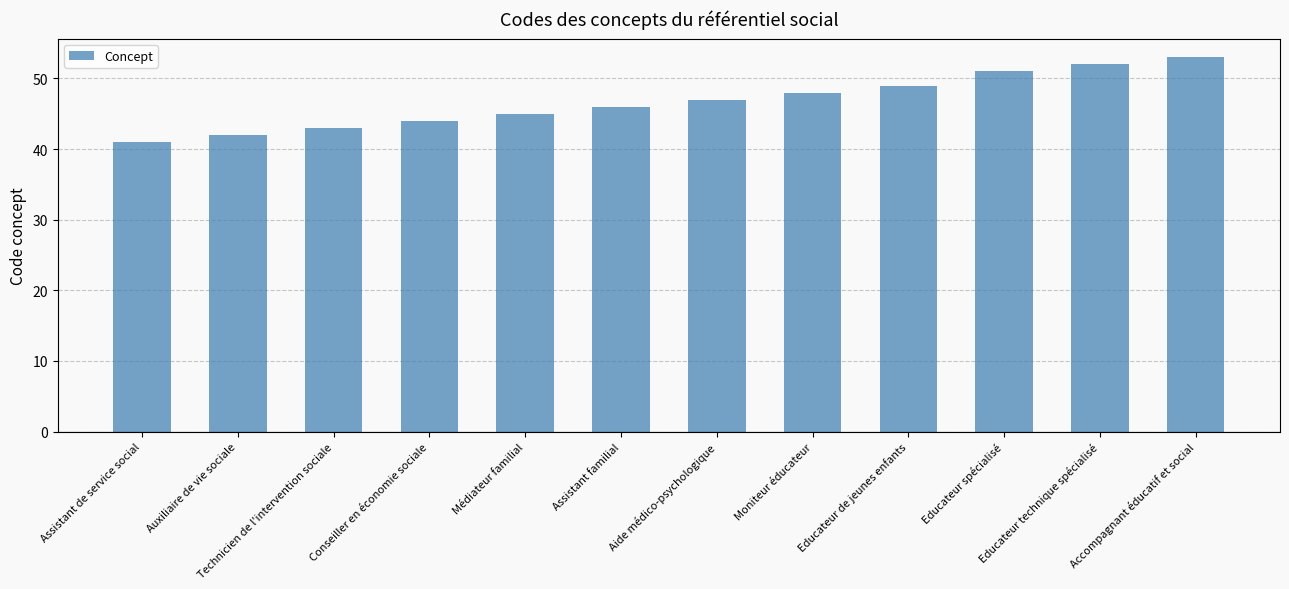

What is the change in value from Assistant familial to Accompagnant éducatif et social?

+7